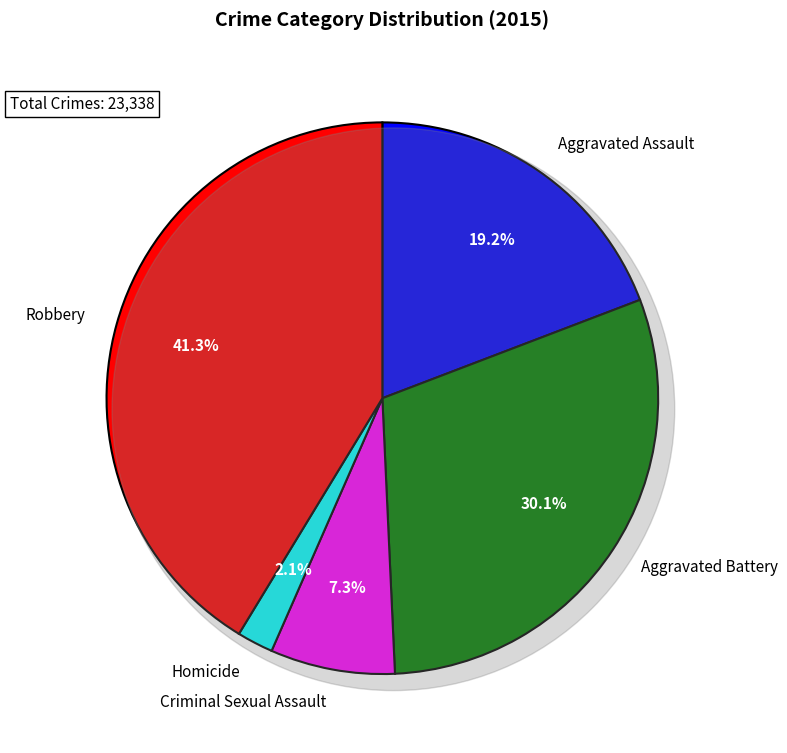

Does any single category account for the majority?

No